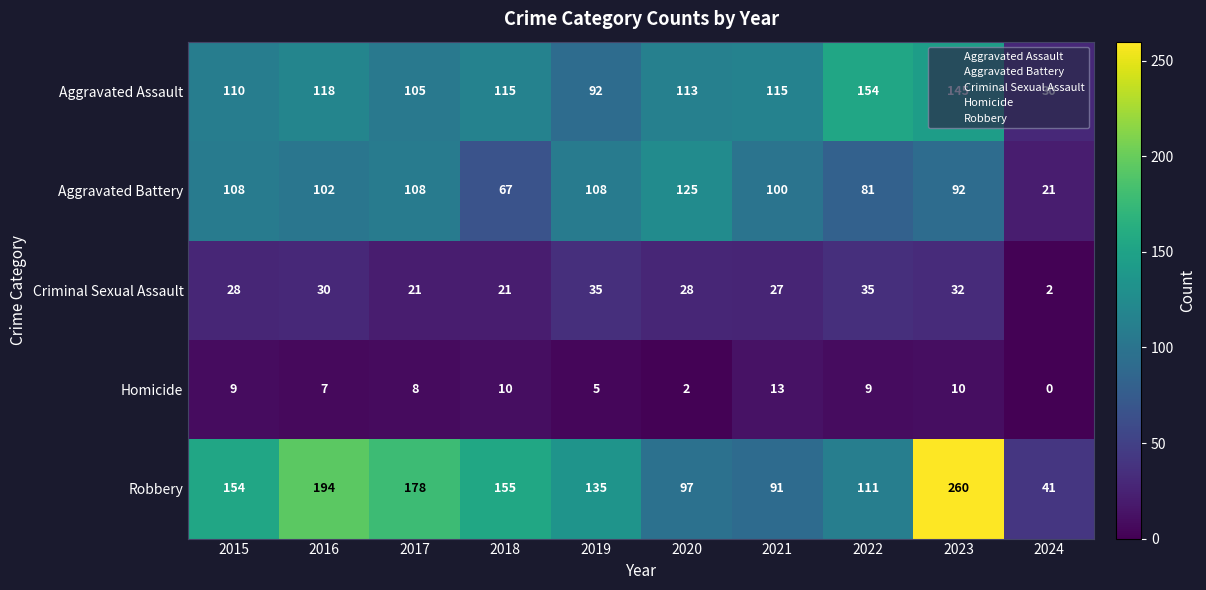

The Criminal Sexual Assault series shows 11 at 2023. True or false?

False